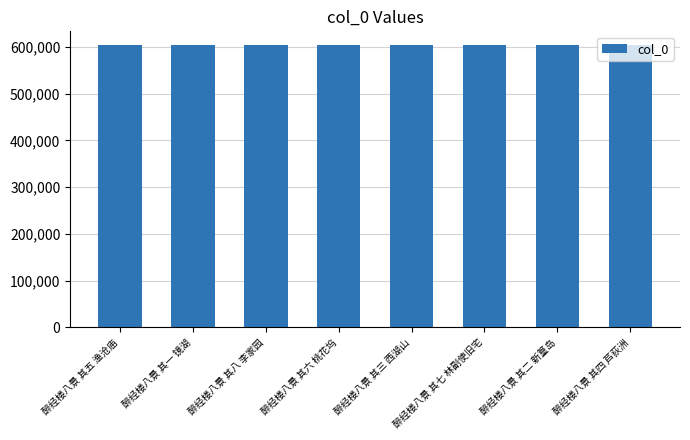

What is the ratio of the value at 醉经楼八景 其四 芦荻洲 to the value at 醉经楼八景 其八 李家园?

1.0